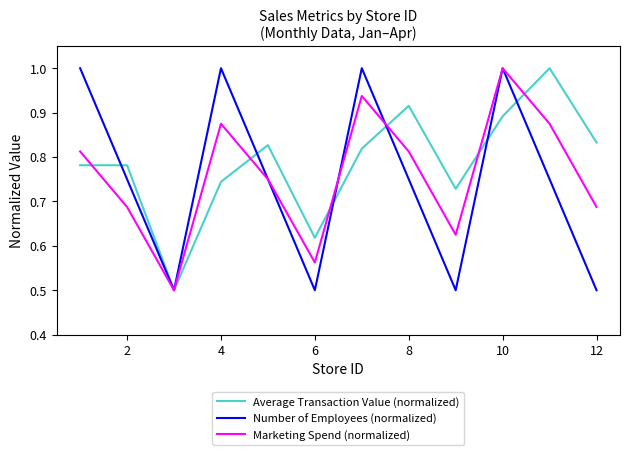

What is the difference between the second highest and second lowest values in the Marketing Spend (normalized) series?

0.4